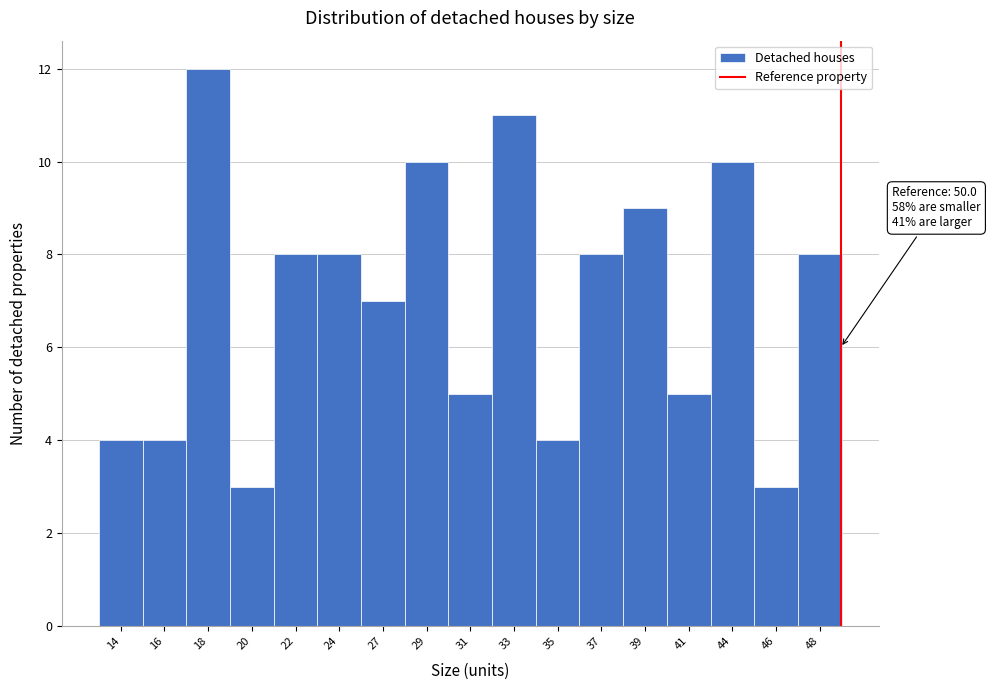

Reading right to left, transcribe all the data shown in this chart.

48=8	46=3	44=10	41=5	39=9	37=8	35=4	33=11	31=5	29=10	27=7	24=8	22=8	20=3	18=12	16=4	14=4